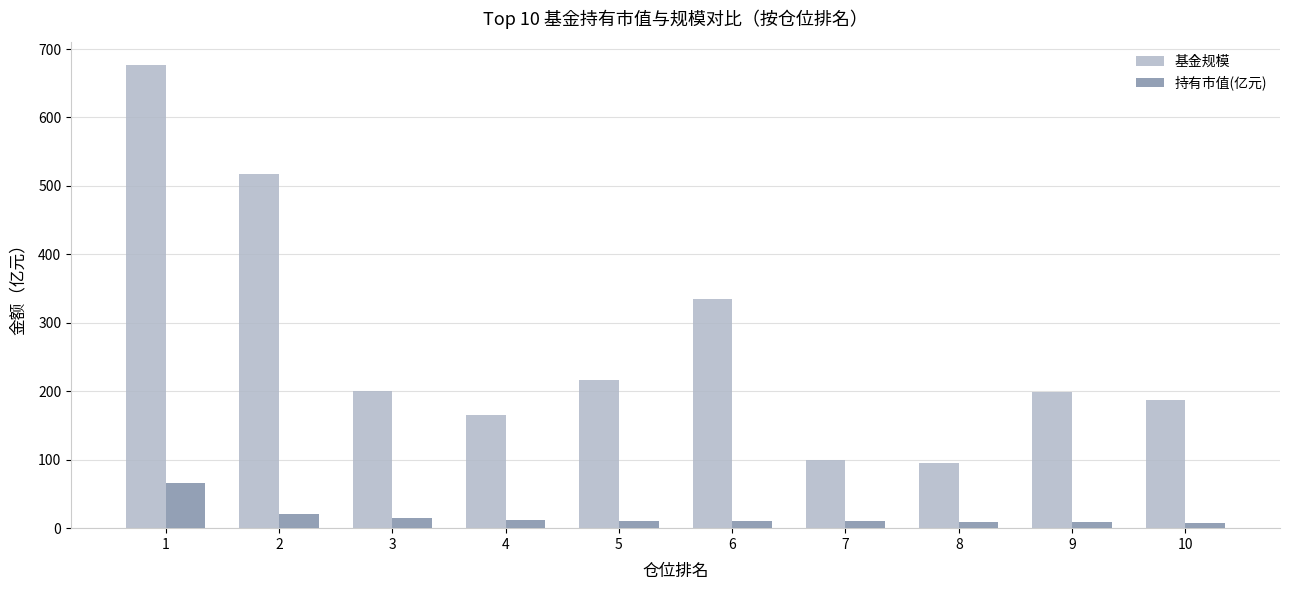

Which series has the widest spread of values?

基金规模